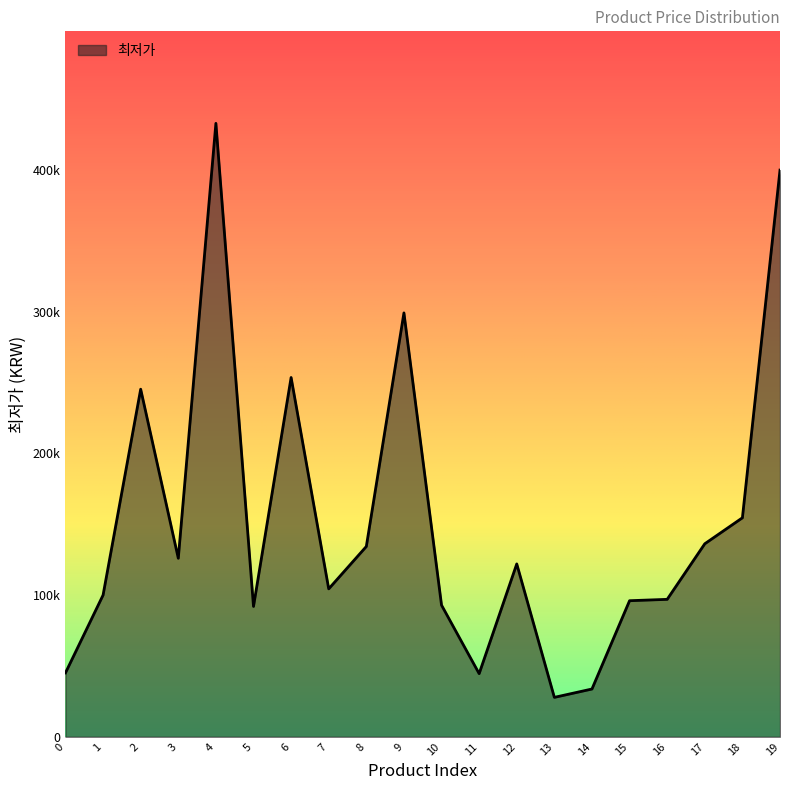

Is this an area chart (filled region under the line)?

Yes